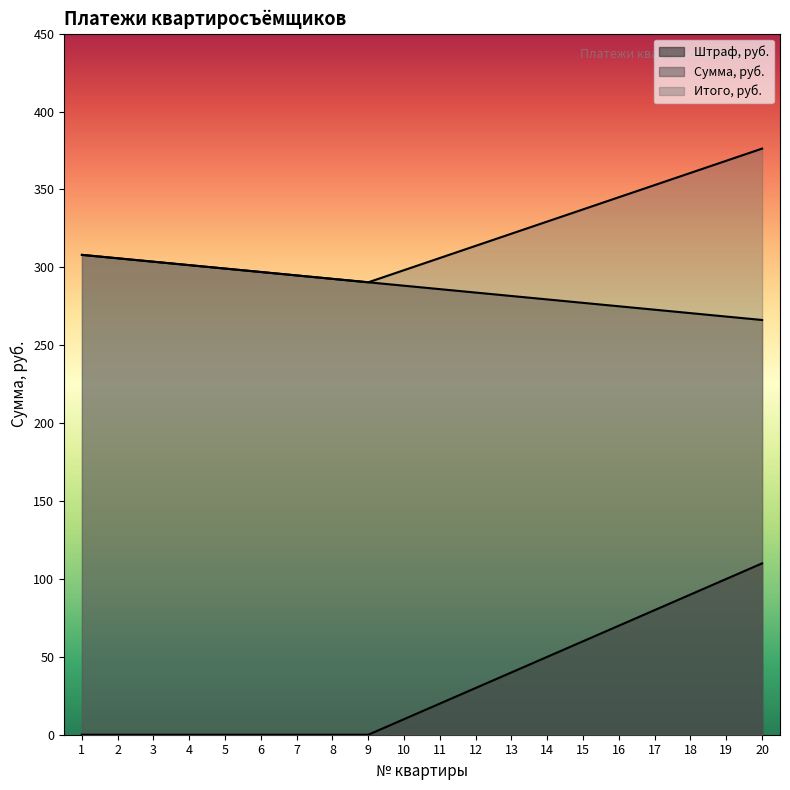

Rank the series by their maximum value, from lowest to highest.

Штраф, руб., Сумма, руб., Итого, руб.